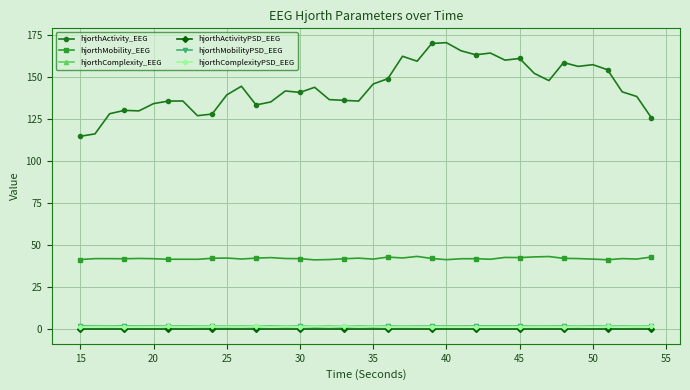

True or false: hjorthMobilityPSD_EEG has more than 1 points higher than both neighbors.

True